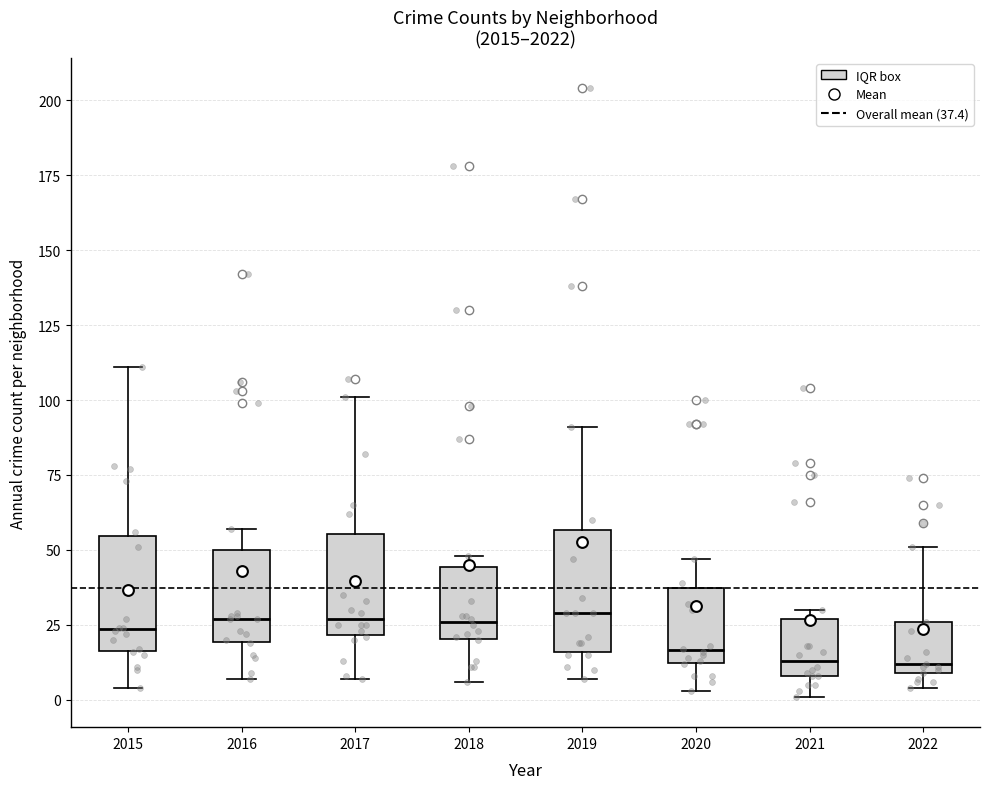

Reading left to right, transcribe this box plot: for each box, give where its median line is, the range the box spans, and where its two whiskers end, as read against the y-axis. The values are not printed on the chart, so give them approximately, as read against the axis.

2015: median 25, box 15 to 55, whiskers 5 to 110
2016: median 25, box 20 to 50, whiskers 5 to 55
2017: median 25, box 20 to 55, whiskers 5 to 100
2018: median 25, box 20 to 45, whiskers 5 to 50
2019: median 30, box 15 to 55, whiskers 5 to 90
2020: median 15, box 10 to 35, whiskers 5 to 45
2021: median 15, box 10 to 25, whiskers 0 to 30
2022: median 10 (just above the box's lower edge), box 10 to 25, whiskers 5 to 50